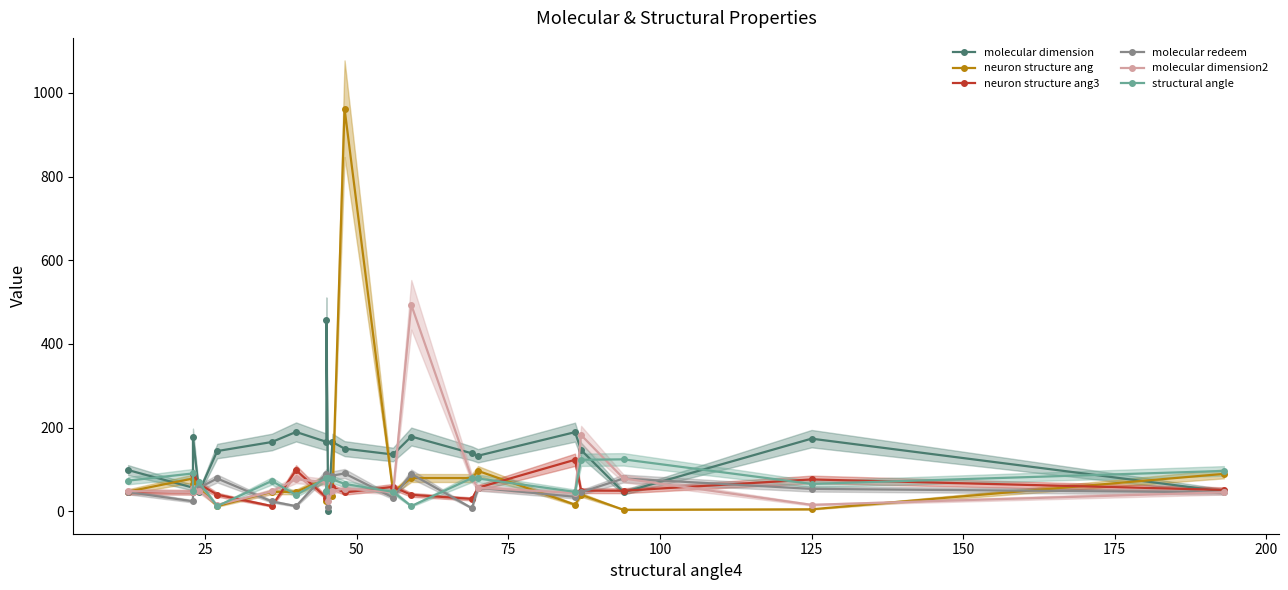

Is this an area chart (filled region under the line)?

No